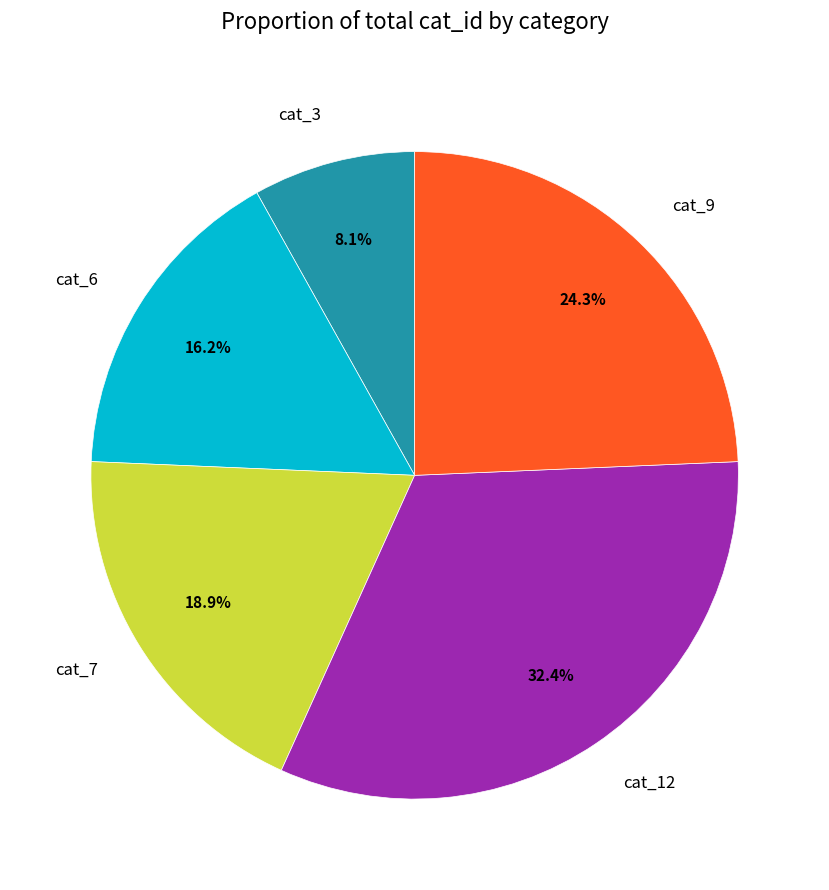

To the nearest percent, what is the combined percentage of cat_7 and cat_6?

35%